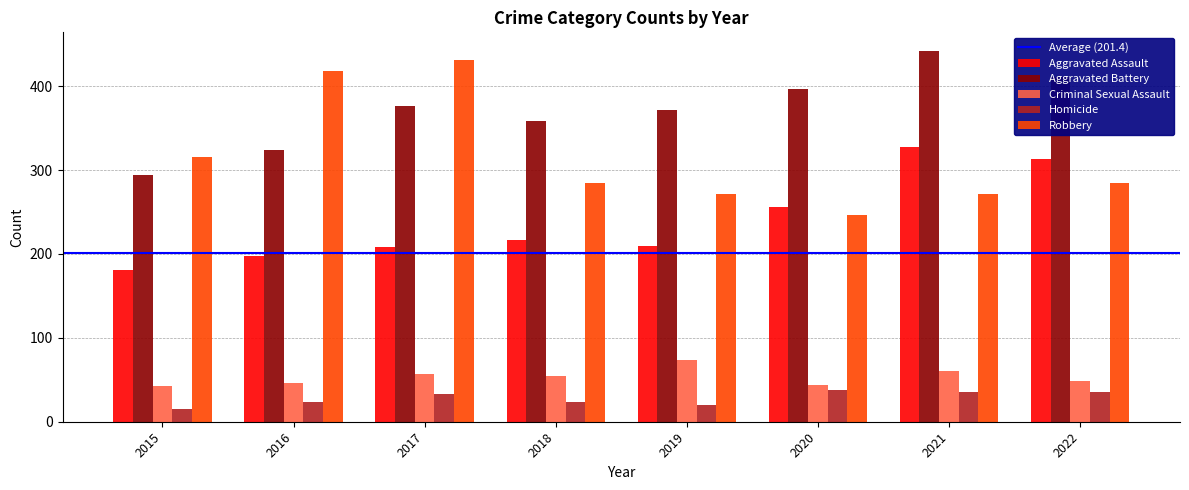

At which category does the chart reach its peak across all series?

2021